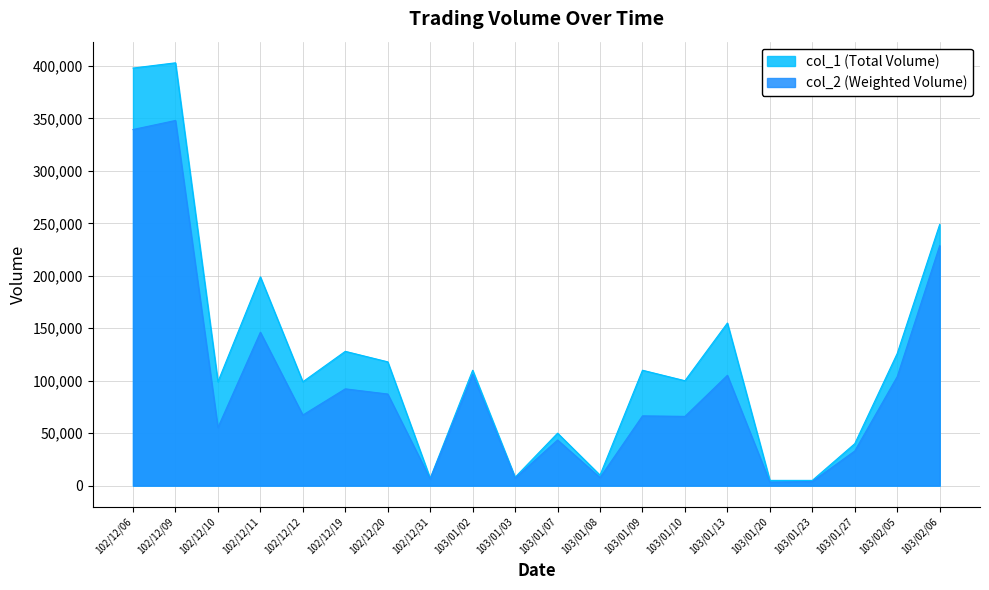

The value of col_1 at 102/12/12 is 99000. True or false?

True